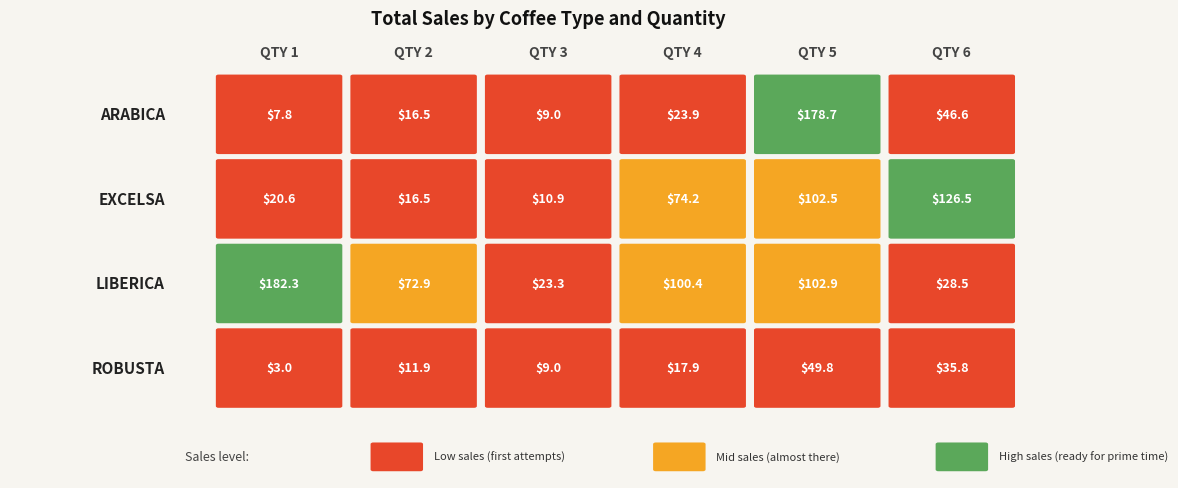

Rank the series at 3 from lowest to highest value.

Robusta, Arabica, Excelsa, Liberica